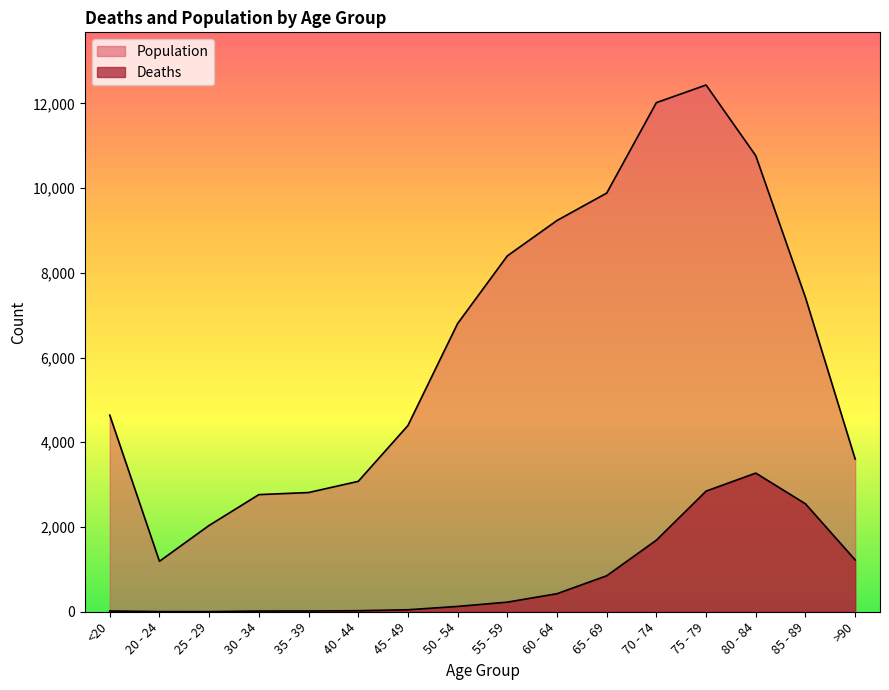

Where is Deaths nearest to the value 1638?

70 - 74